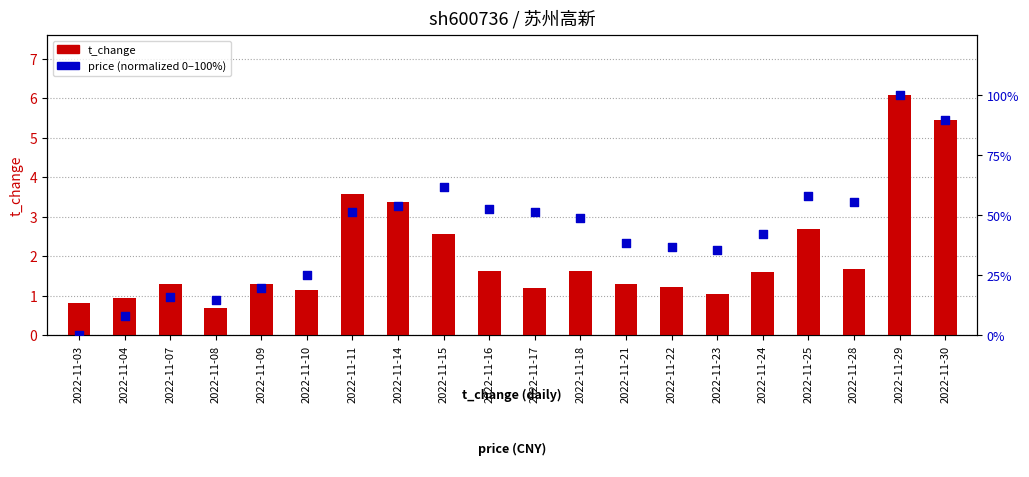

At how many categories does at least one series exceed 23?

15